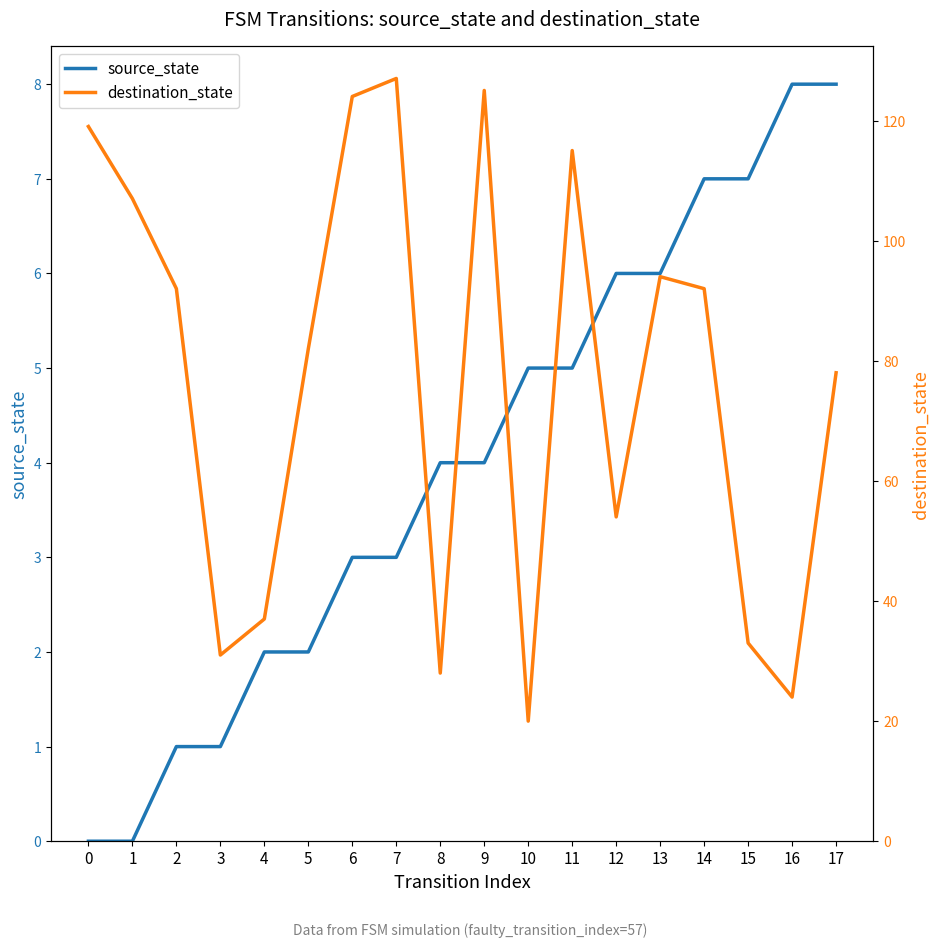

True or false: source_state and destination_state cross at least once.

False